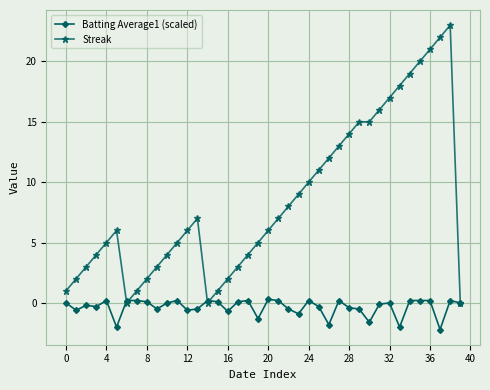

Which series has the widest spread of values?

Streak